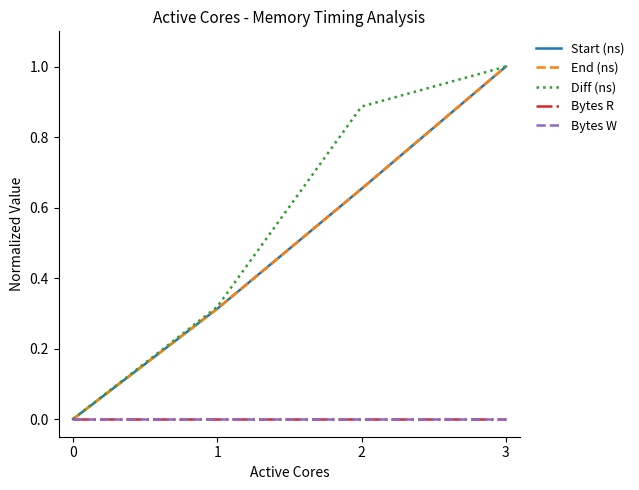

Does the chart have visible grid lines?

No